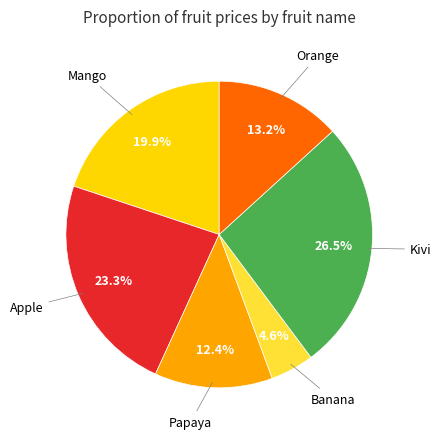

Is there any slice that represents more than half of the pie?

No